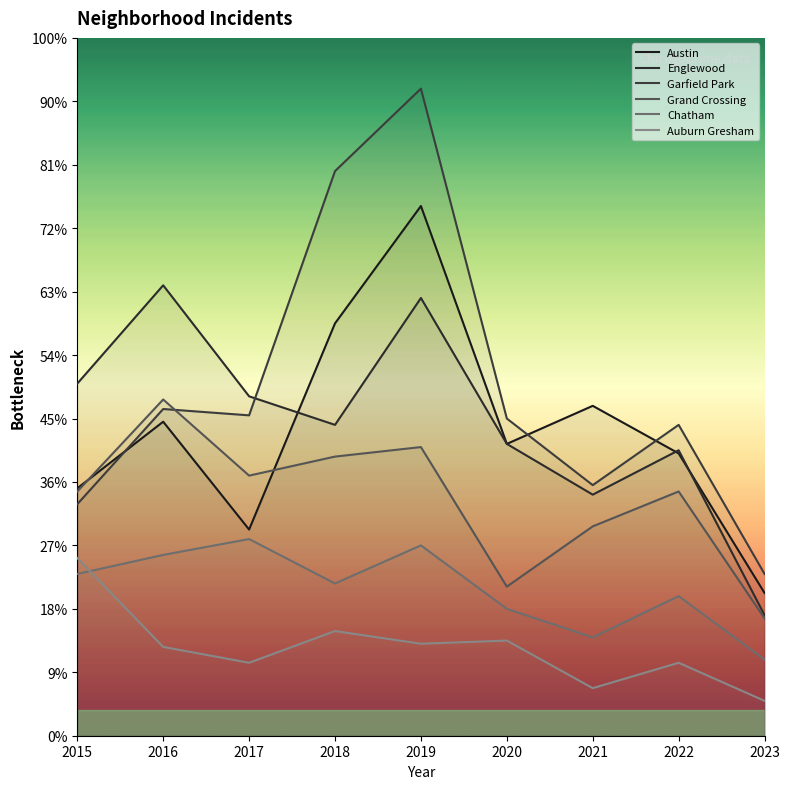

The value of Englewood at 2019 is 183. True or false?

False